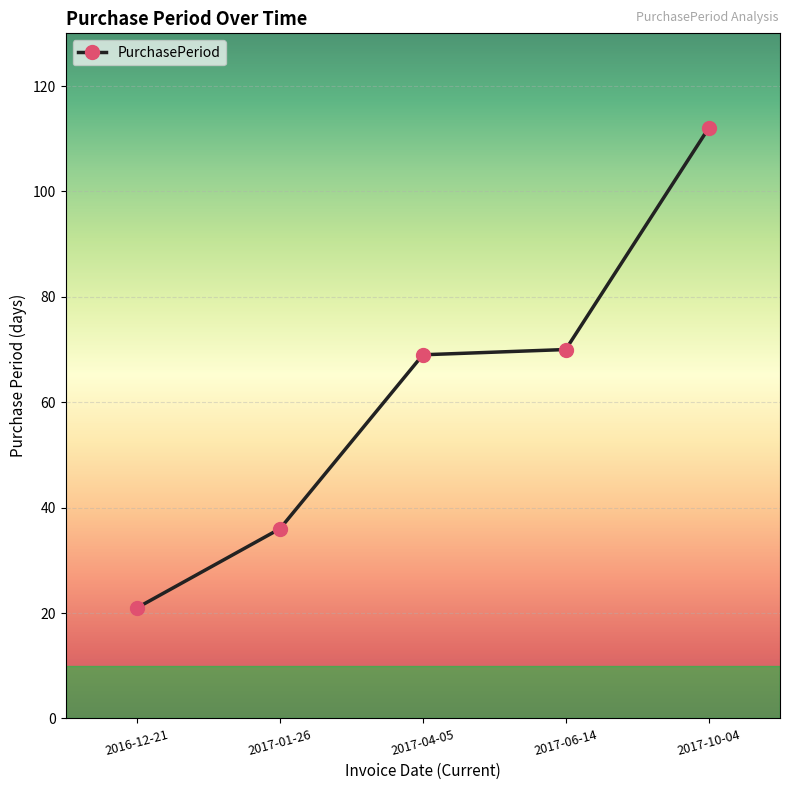

Reading left to right, extract all data points from this chart.

21	36	69	70	112